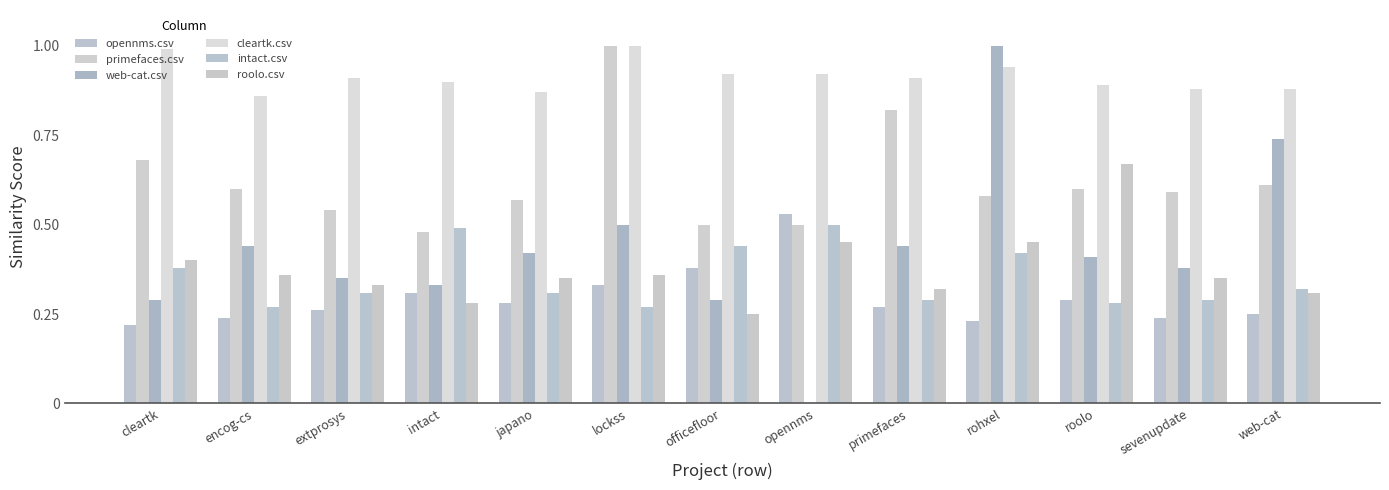

How many categories are shown in the chart?

13